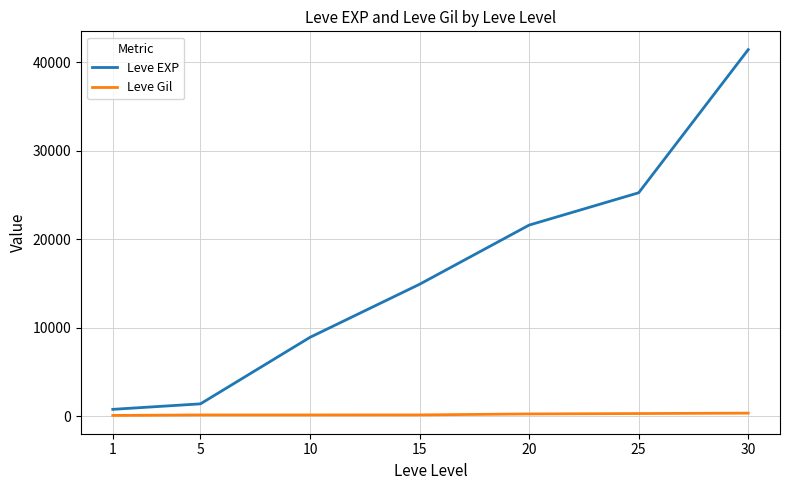

What is the maximum value shown in the chart?

41410